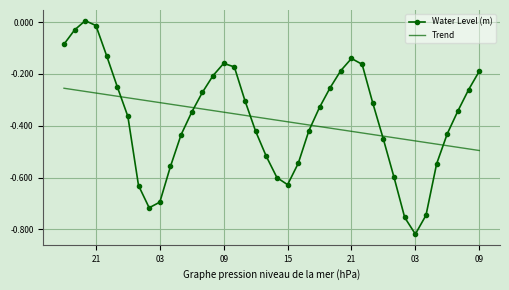

How many times do Water Level (m) and Trend cross each other?

6